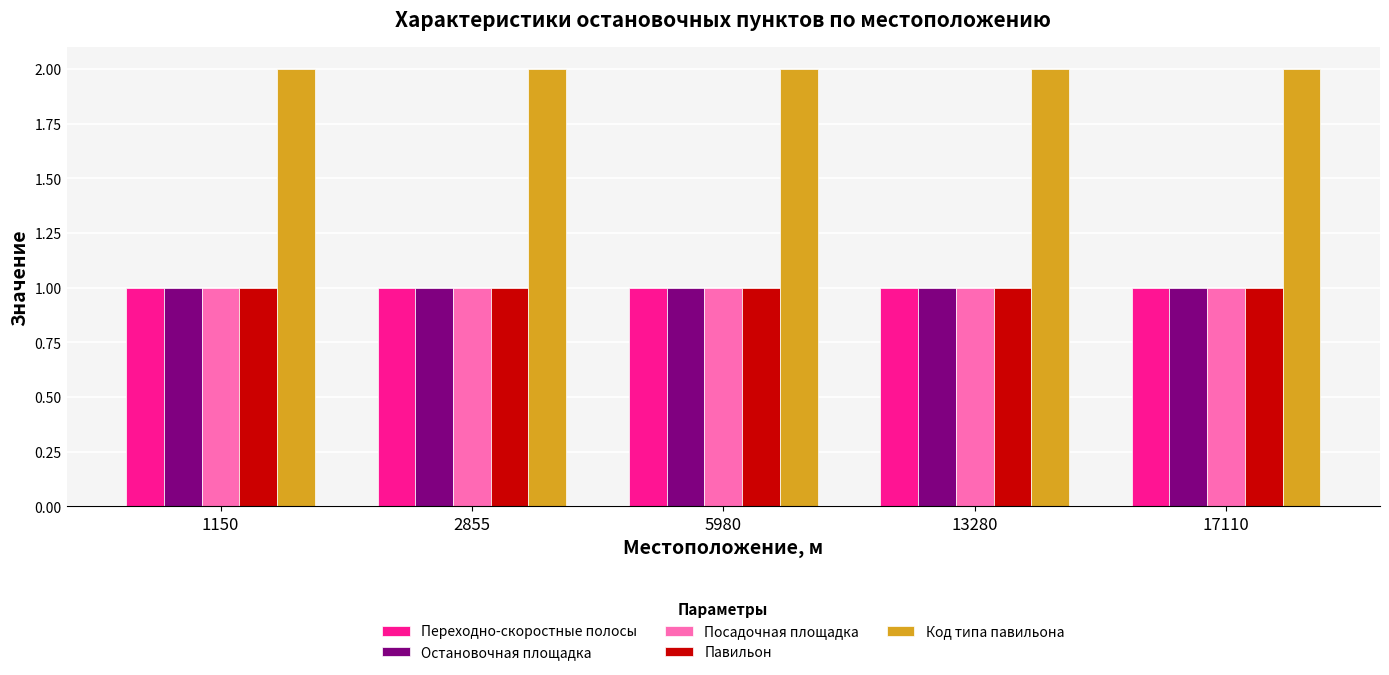

The value of Посадочная площадка at 1150 is 1. True or false?

True